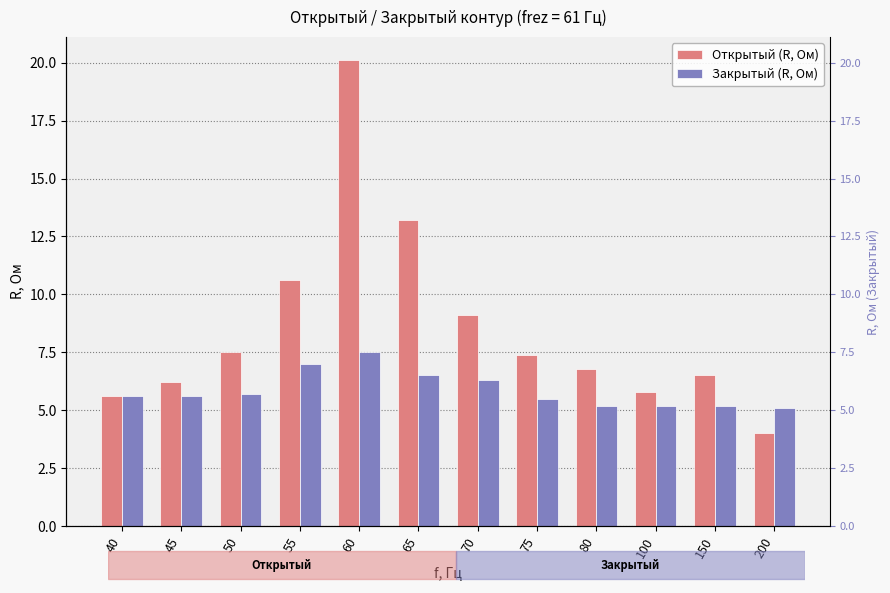

List the series in order of their peak value, lowest first.

Закрытый (R, Ом), Открытый (R, Ом)